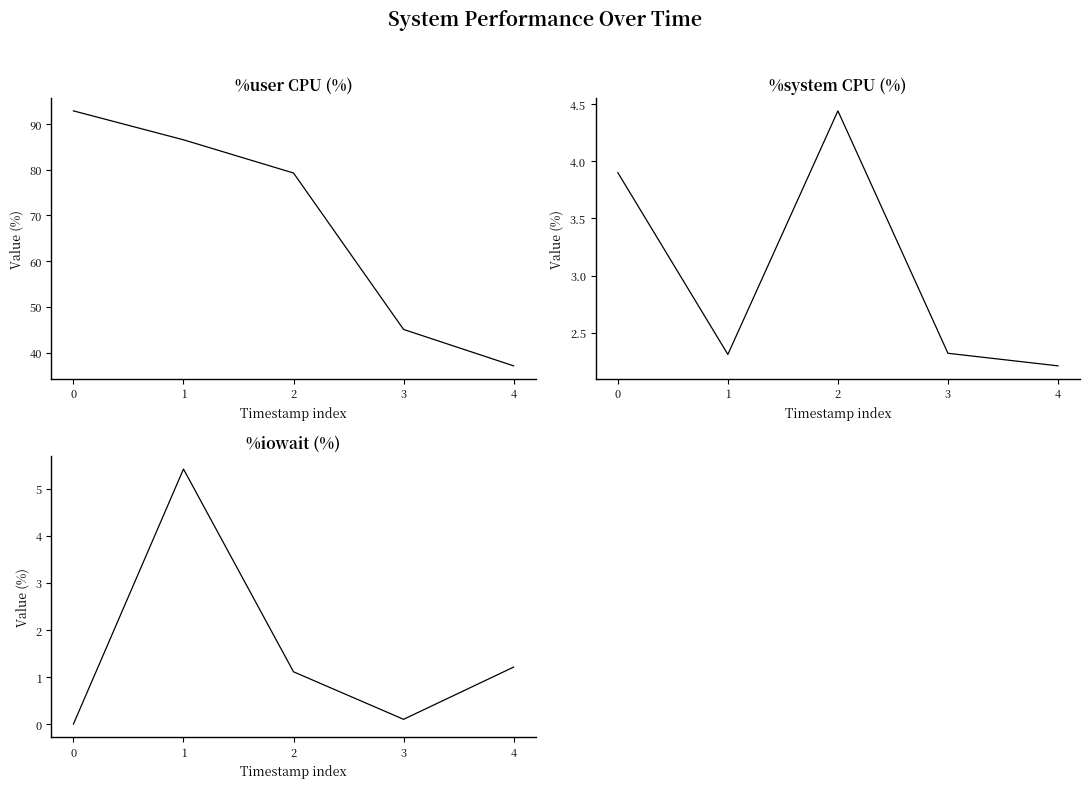

True or false: %iowait has more than 0 interior local peaks.

True